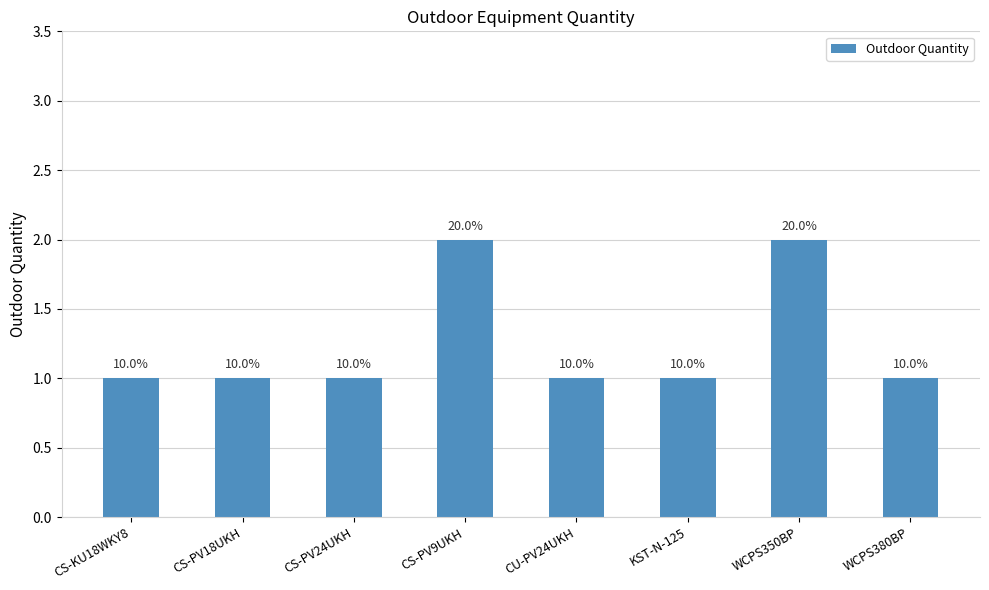

Rank the categories by value from lowest to highest.

CS-KU18WKY8, CS-PV18UKH, CS-PV24UKH, CU-PV24UKH, KST-N-125, WCPS380BP, CS-PV9UKH, WCPS350BP